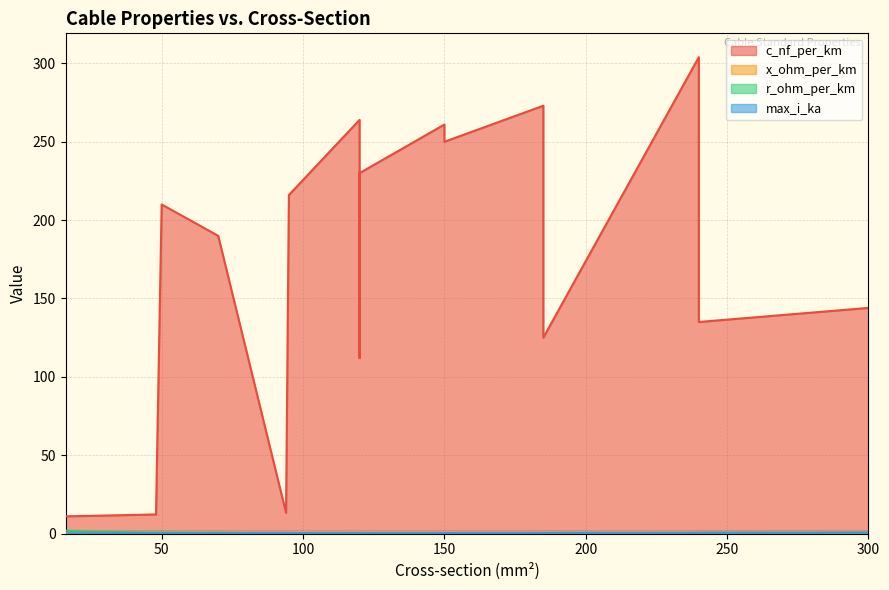

Reading right to left, list all the values displayed in this chart.

c_nf_per_km: 300=144.0	240=135.0	185=125.0	120=112.0	240=304.0	185=273.0	95=216.0	150=250.0	120=230.0	70=190.0	150=261.0	120=264.0	50=210.0	94=13.2	48=12.2	24=11.2	16=11.0
x_ohm_per_km: 300=0.1	240=0.1	185=0.2	120=0.2	240=0.1	185=0.1	95=0.1	150=0.1	120=0.1	70=0.1	150=0.1	120=0.1	50=0.1	94=0.3	48=0.3	24=0.3	16=0.3
r_ohm_per_km: 300=0.1	240=0.1	185=0.1	120=0.2	240=0.1	185=0.2	95=0.3	150=0.2	120=0.3	70=0.4	150=0.2	120=0.2	50=0.6	94=0.3	48=0.6	24=1.2	16=1.9
max_i_ka: 300=0.6	240=0.5	185=0.5	120=0.4	240=0.4	185=0.4	95=0.2	150=0.3	120=0.3	70=0.2	150=0.3	120=0.2	50=0.1	94=0.3	48=0.2	24=0.1	16=0.1